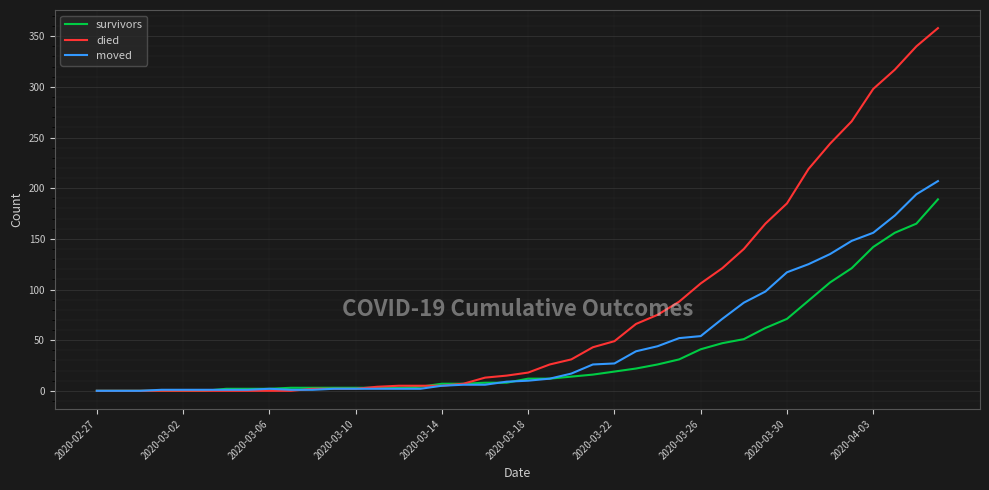

Which series has the widest spread of values?

died